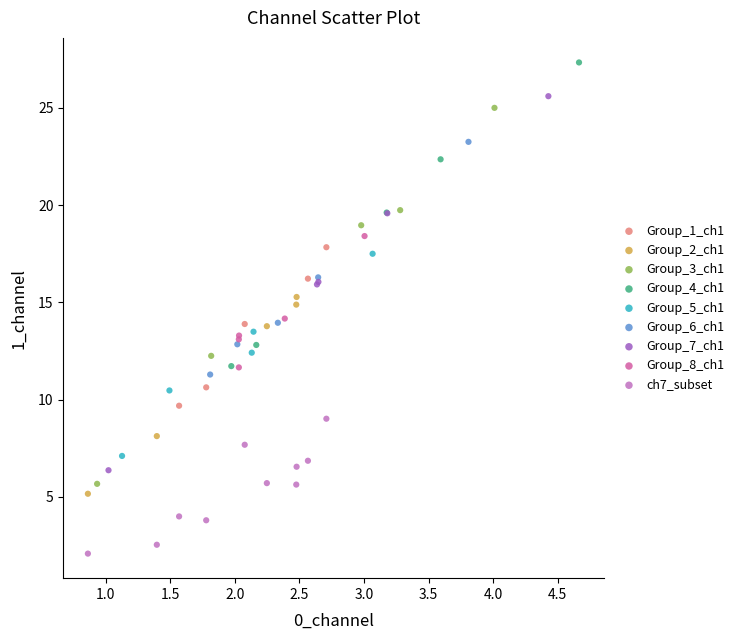

Which series reaches the minimum Y coordinate?

ch7_subset